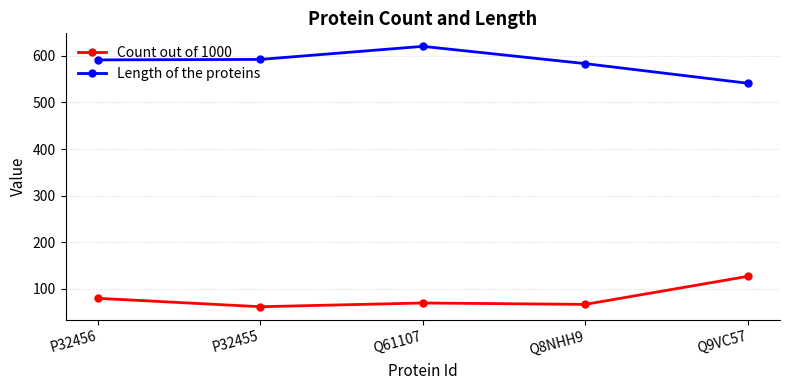

Which label corresponds to the smallest value in the chart?

P32455